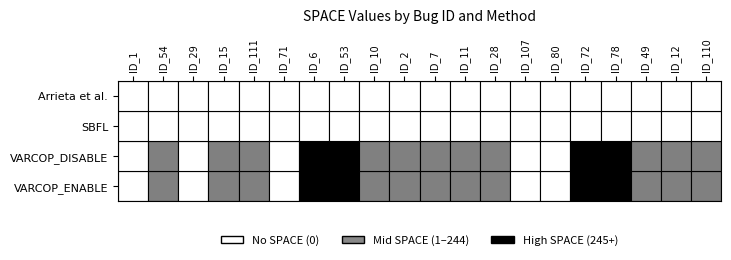

What is the sum of the VARCOP_ENABLE values at ID_1 and ID_2?

86